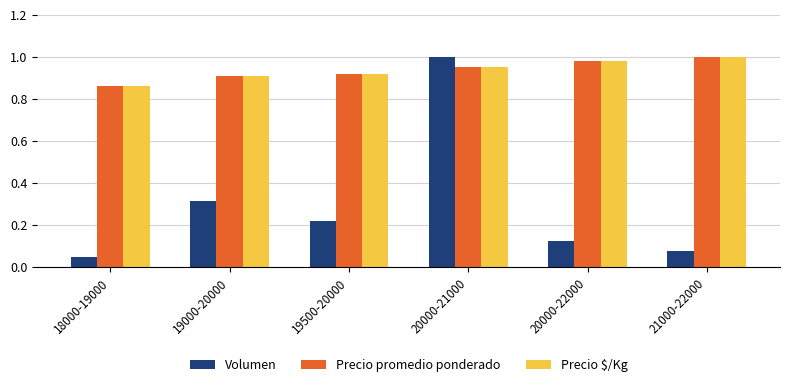

Count the Precio $/Kg values in the range 0 to 1.

6